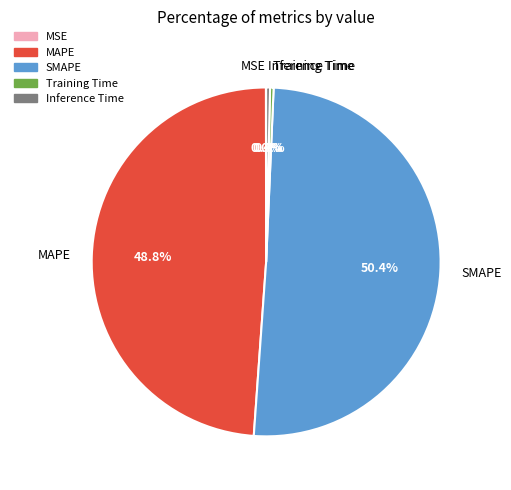

What is the majority slice?

SMAPE